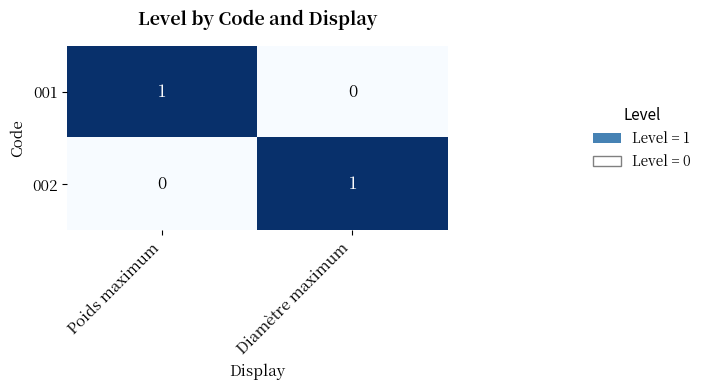

Rank the series at Poids maximum from lowest to highest value.

002, 001